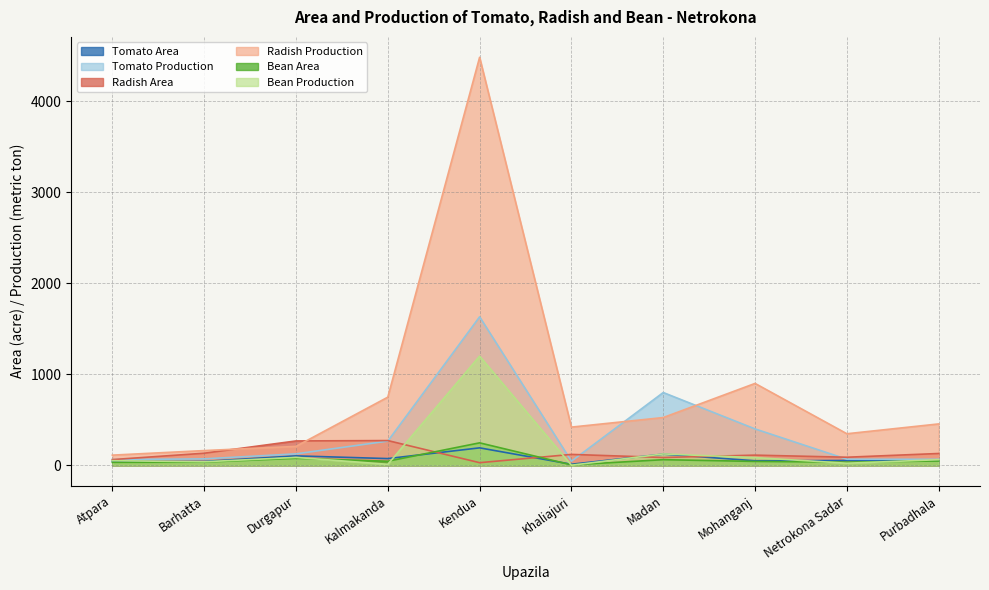

Does the chart display data point markers on the line(s)?

No